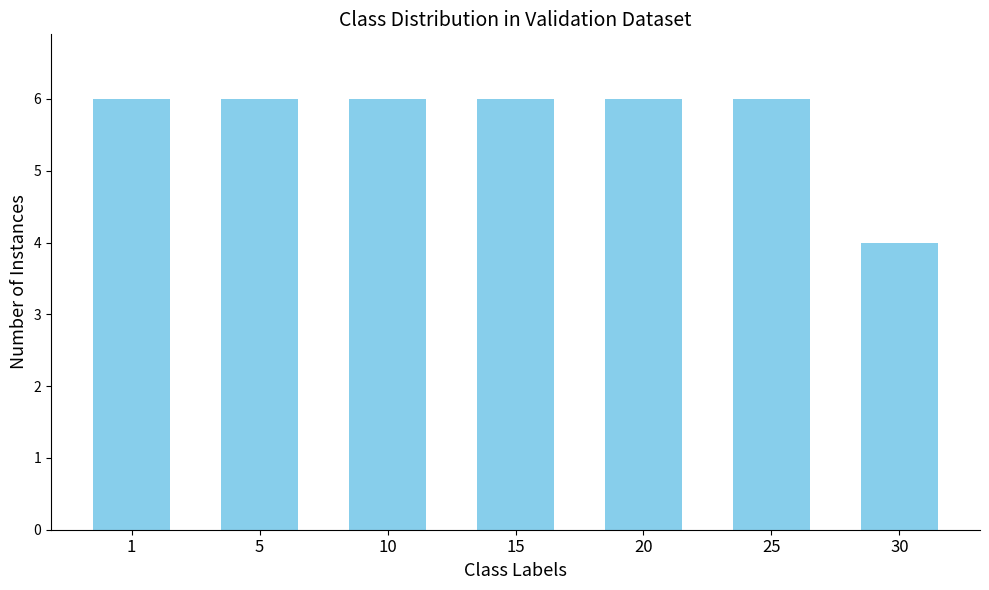

Which label corresponds to the smallest value in the chart?

30